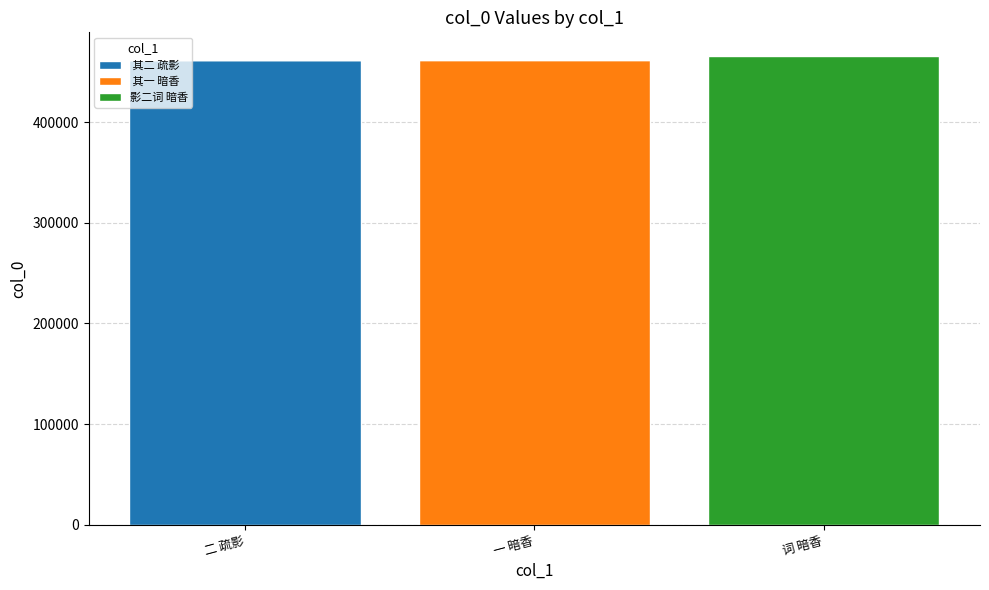

How many categories are shown in the chart?

3